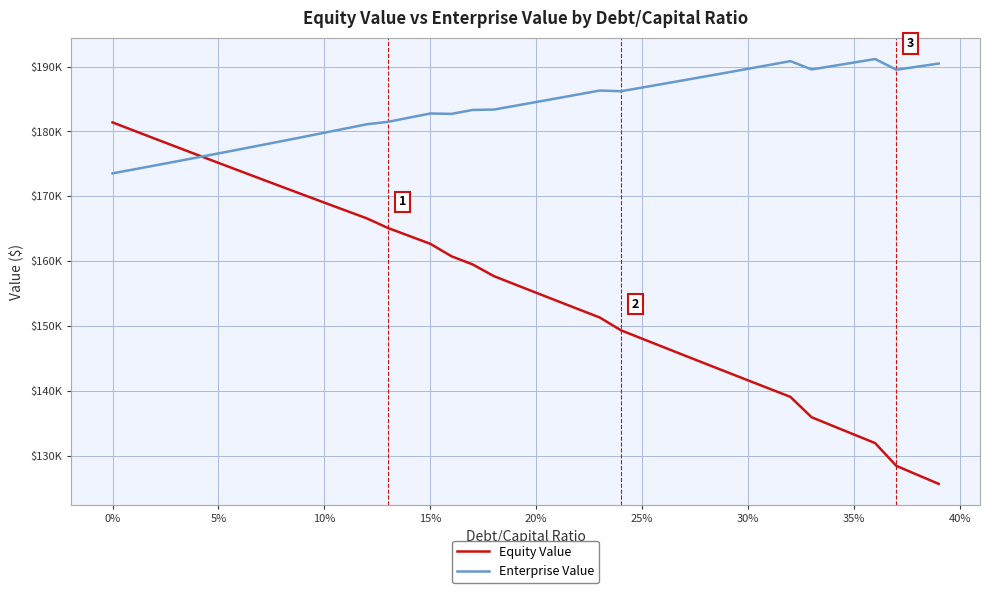

Which series has the widest spread of values?

Equity Value